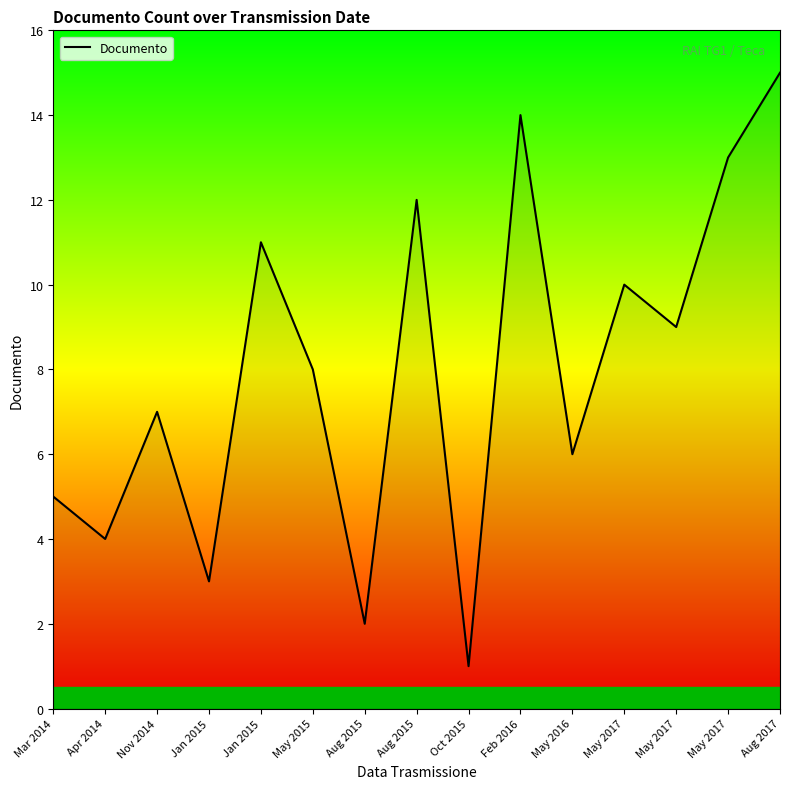

Does the chart have visible grid lines?

No